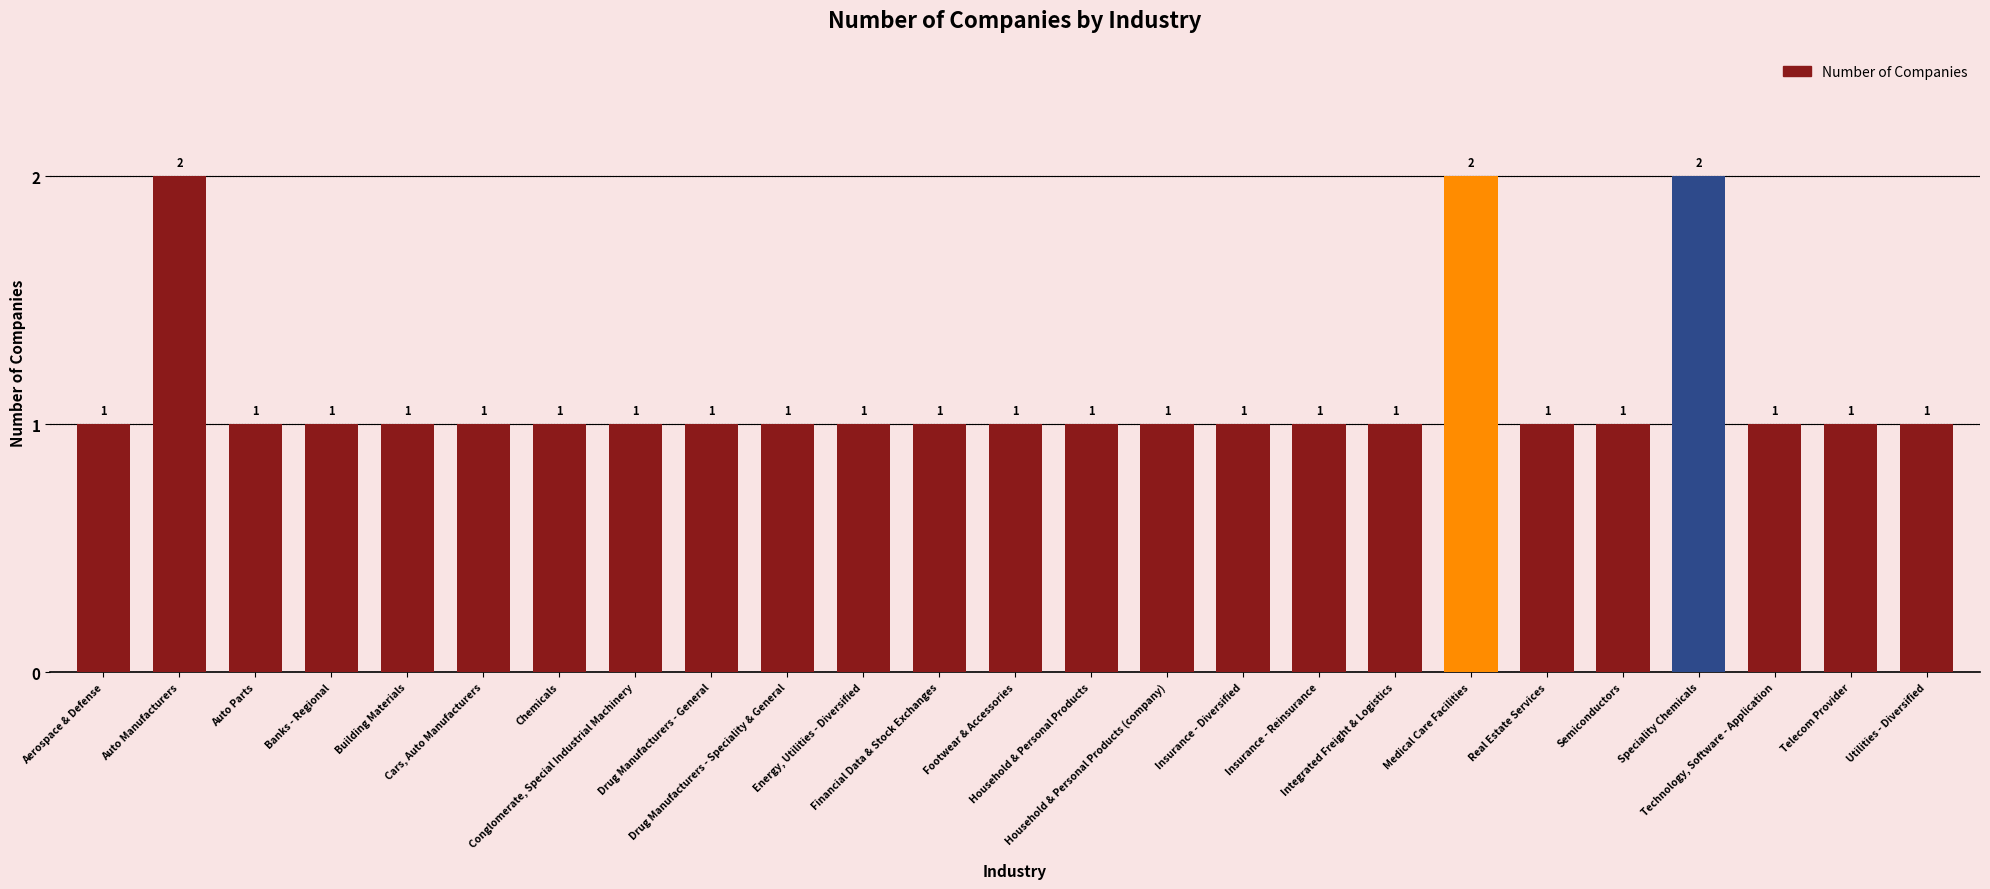

The chart shows a value of 2 at Chemicals. True or false?

False